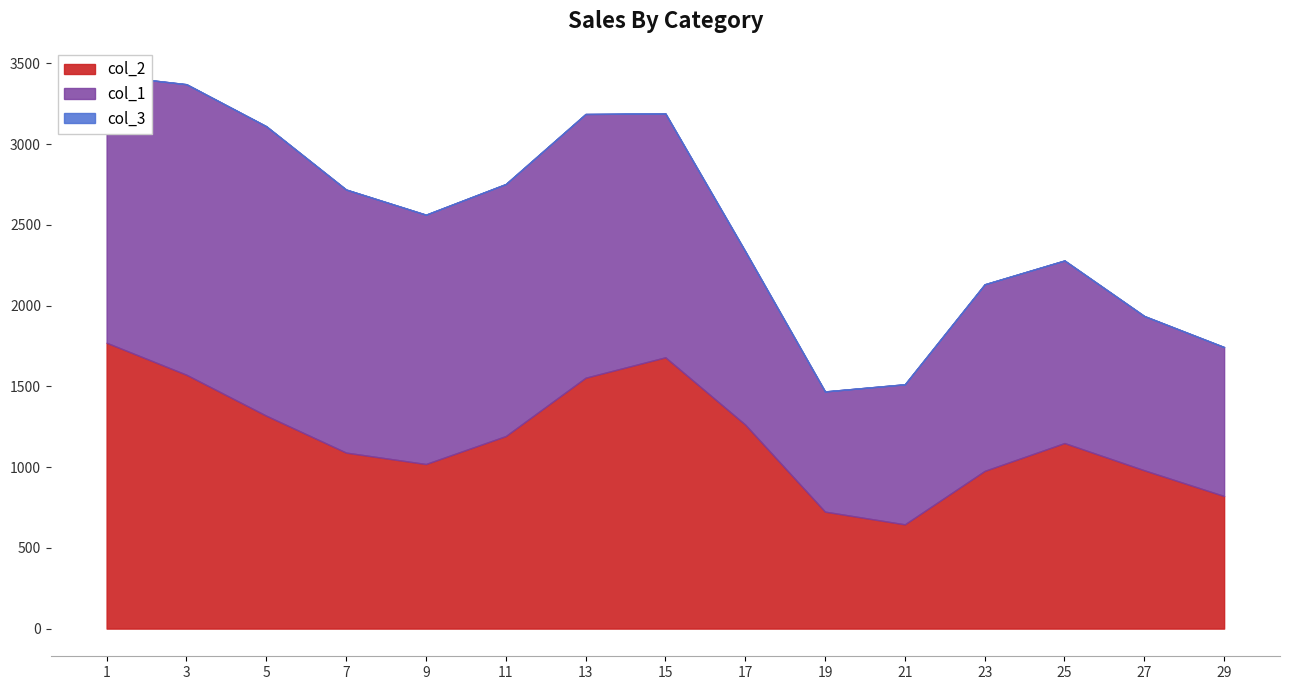

Which series has the largest total across all categories?

col_1